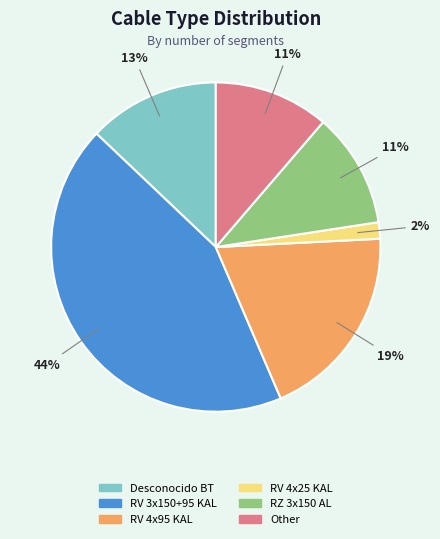

To the nearest percent, what is the average slice percentage?

17%